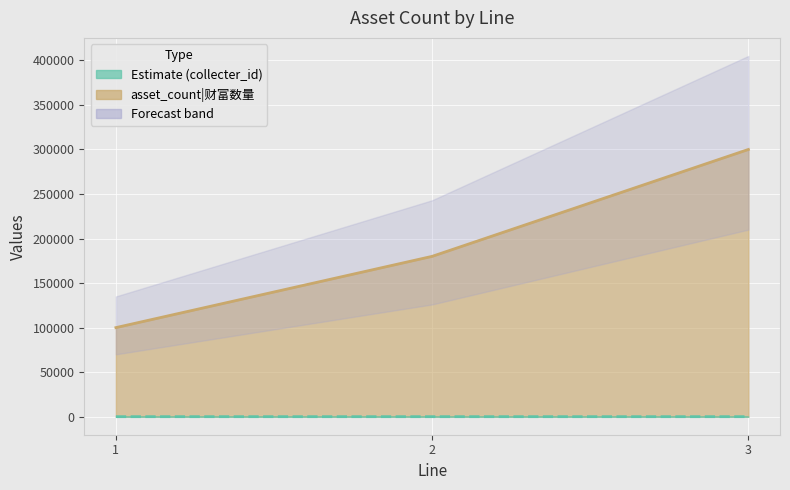

What is the value of the collecter_id point at the 1st from the left?

1